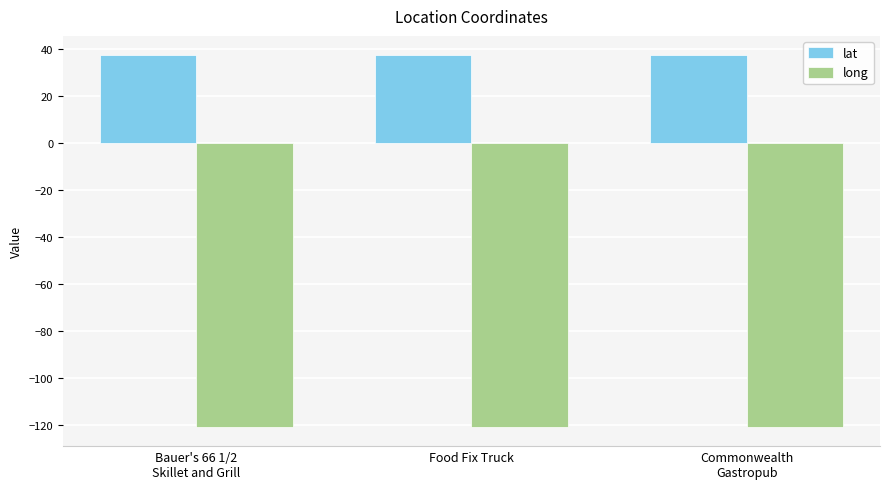

Read the lat value at Food Fix Truck.

37.7